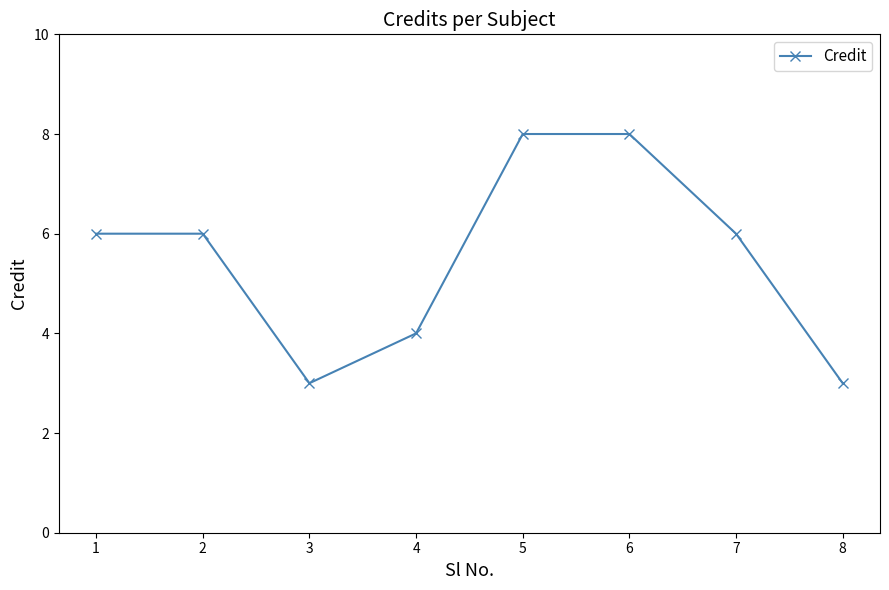

Count the number of categories in the chart.

8